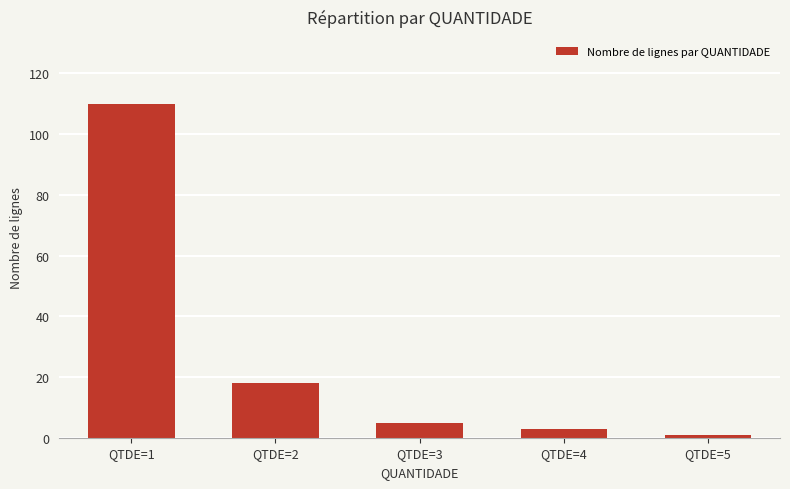

What is the change in value from QTDE=4 to QTDE=5?

-2